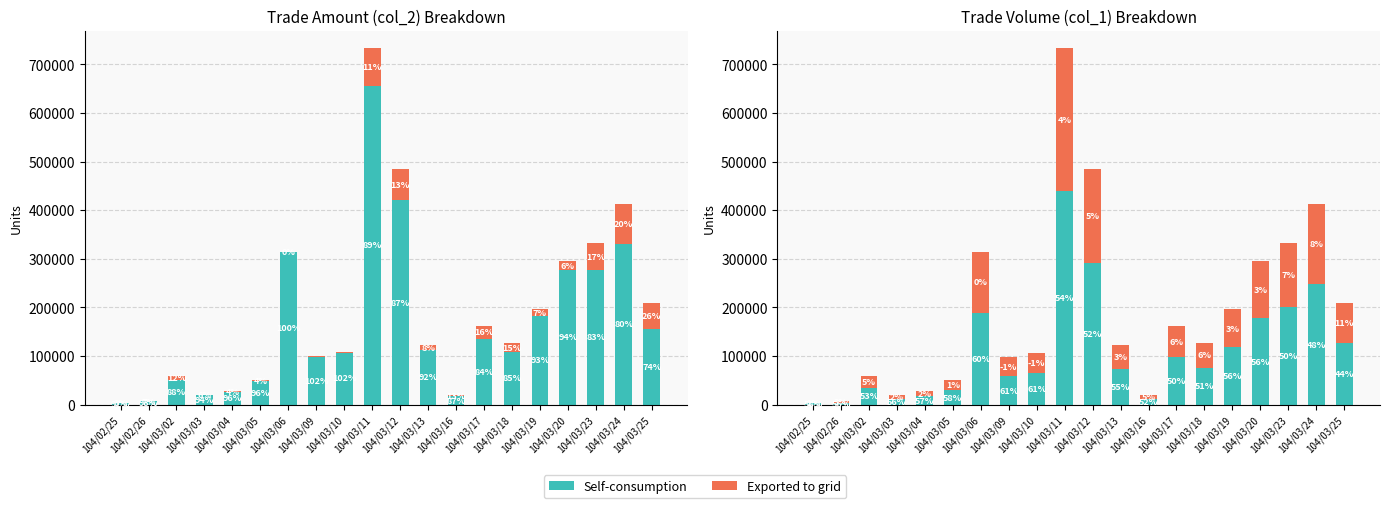

What is the label of the 4th bar from the right?

104/03/20